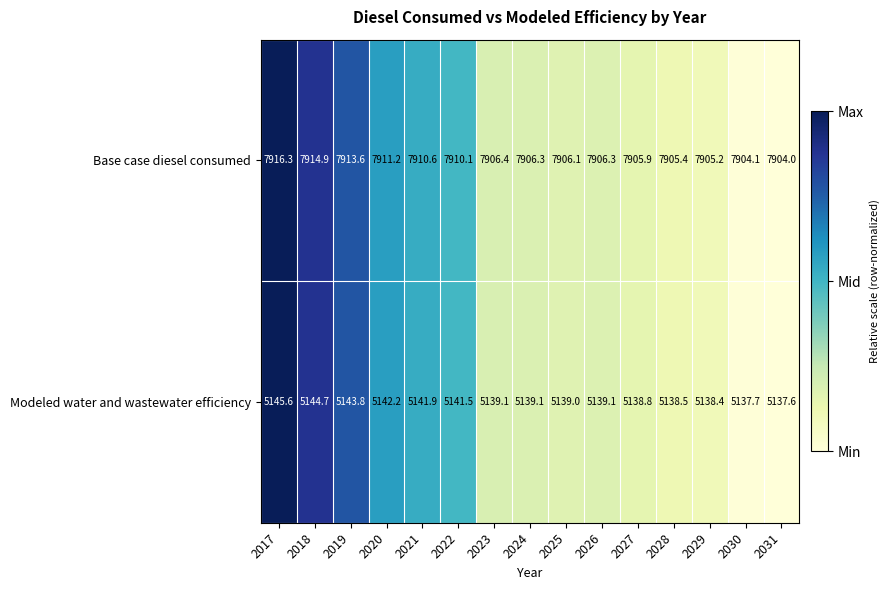

The value of Base case diesel consumed at 2029 is 7905.2. True or false?

True